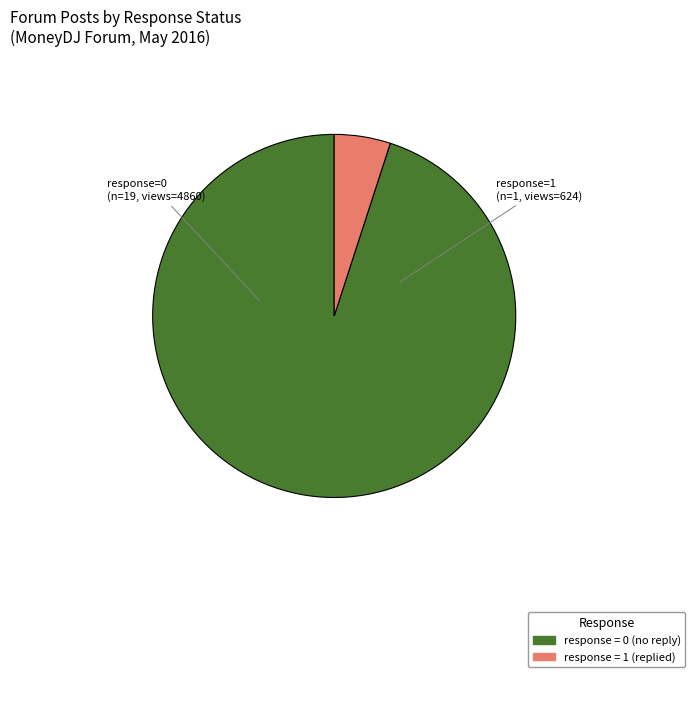

What is the ratio of the value at response=0 to the value at response=1?

19.0